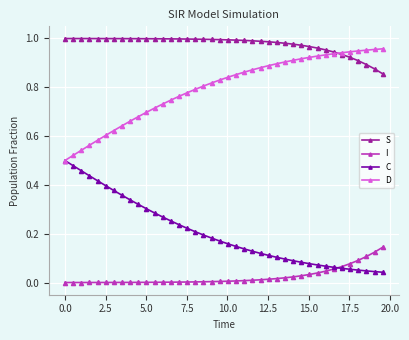

At how many categories does at least one series exceed 0?

40